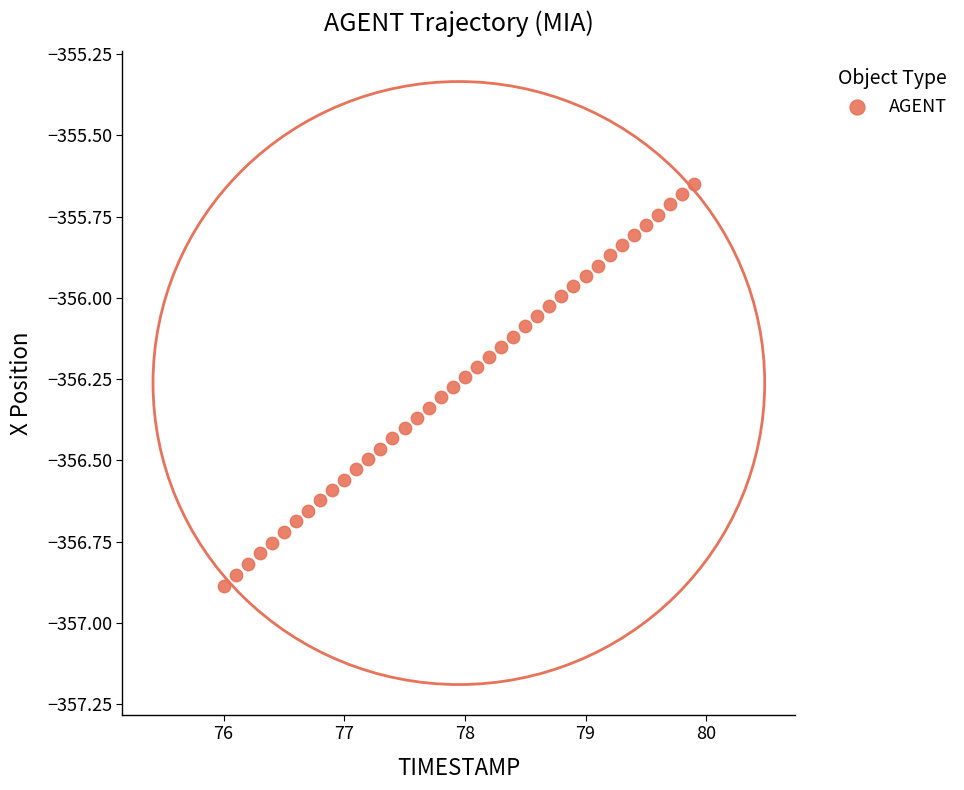

What is the range of X values (max minus min)?

3.9